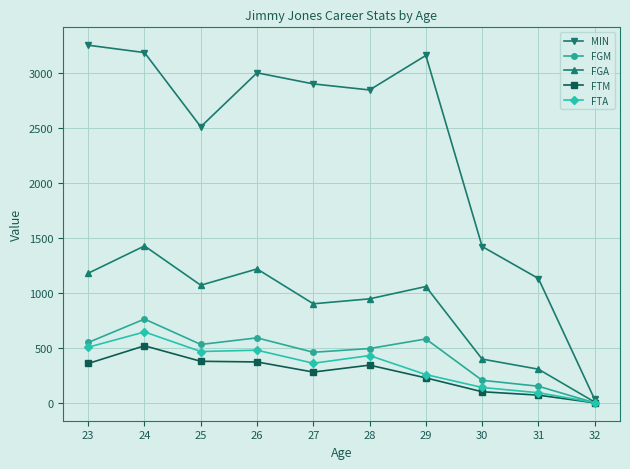

The value of FGA at 24 is 1429. True or false?

True